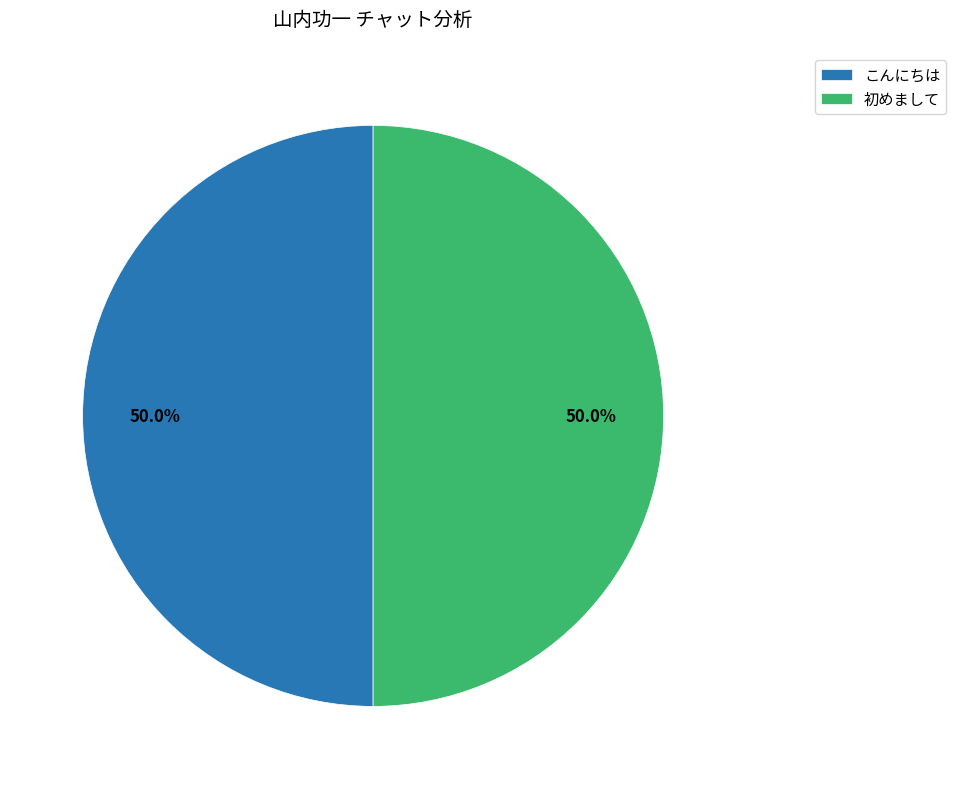

Is the sum of こんにちは and 初めまして greater than half?

Yes